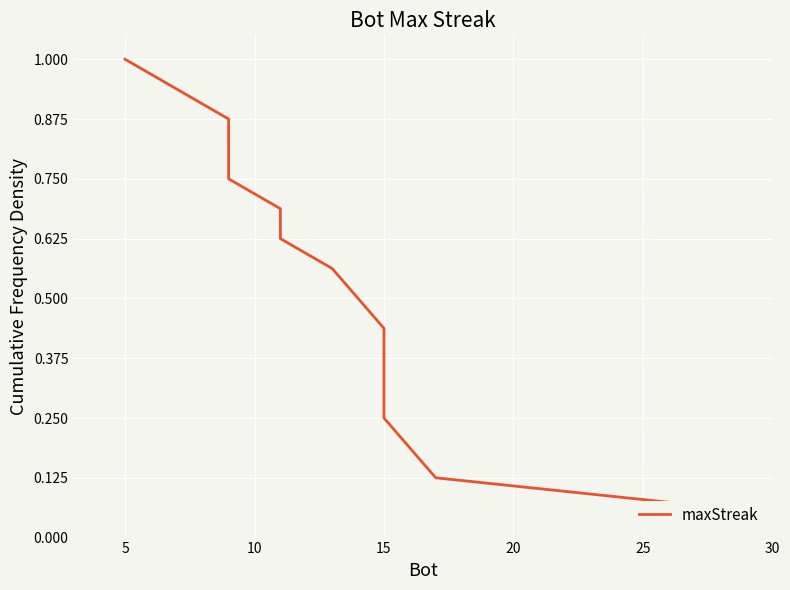

What is the sum of all values?

8.5